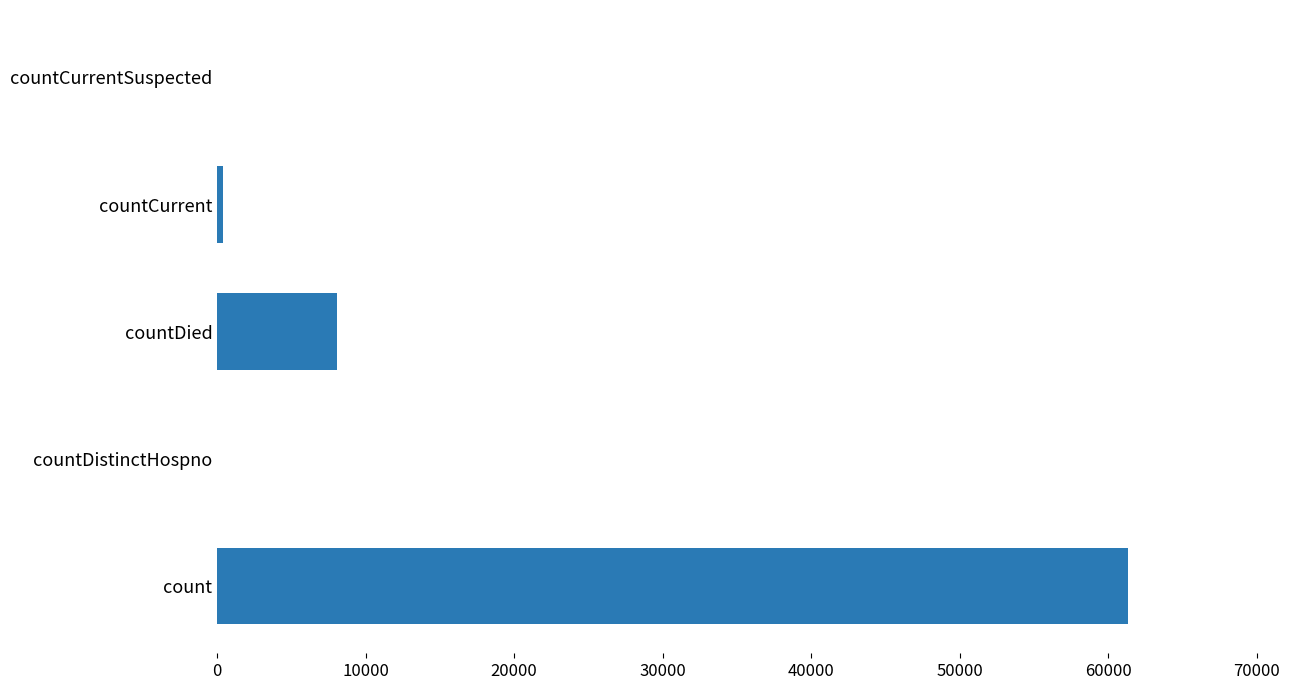

At which label is the value closest to 30671?

countDied